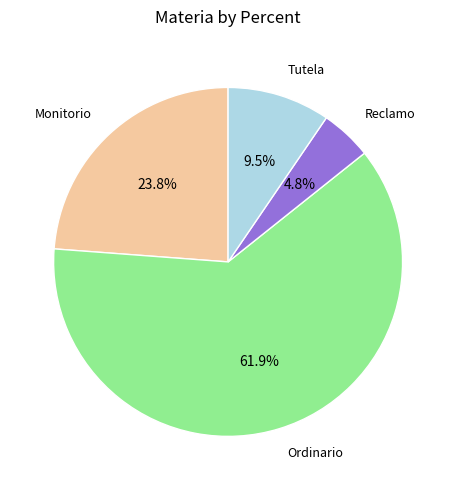

How many slices are in this pie chart?

4